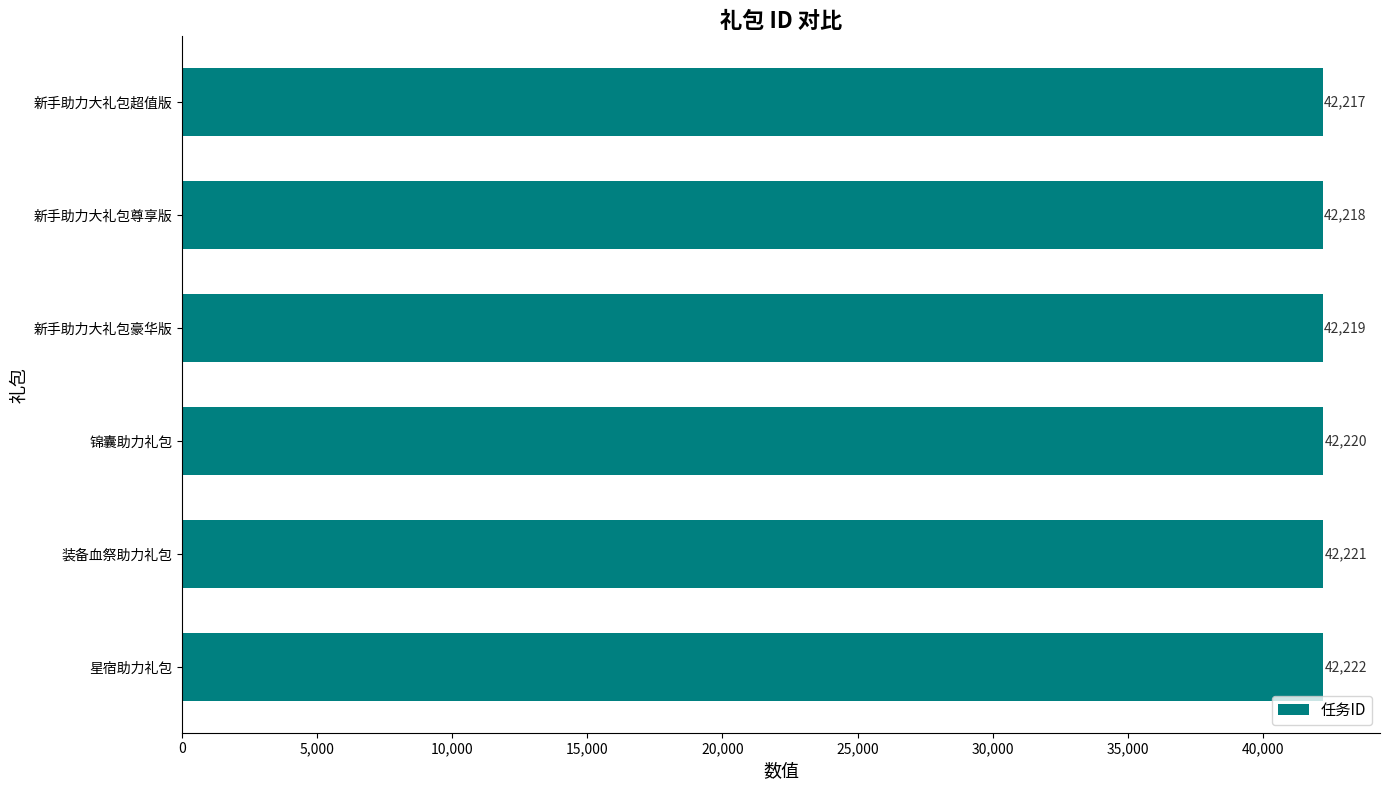

True or false: the data shows 17666 at 新手助力大礼包豪华版.

False